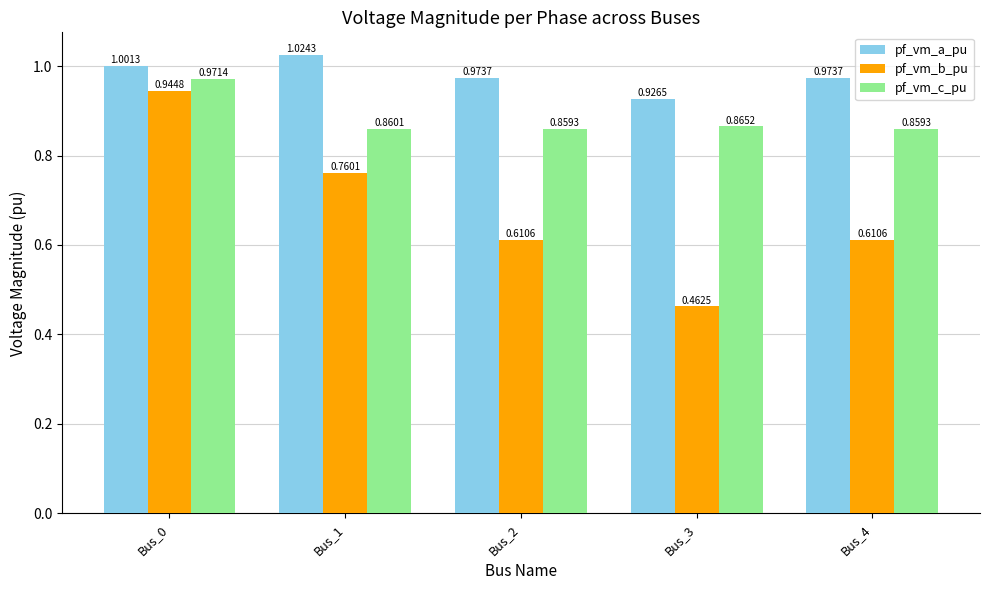

Rank the series by their average value, from highest to lowest.

pf_vm_a_pu, pf_vm_c_pu, pf_vm_b_pu